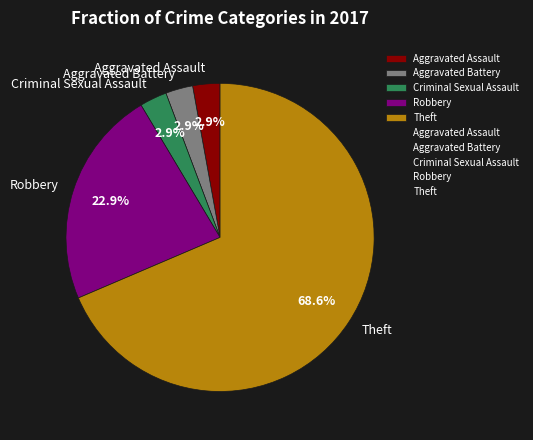

How many segments does this pie chart have?

5